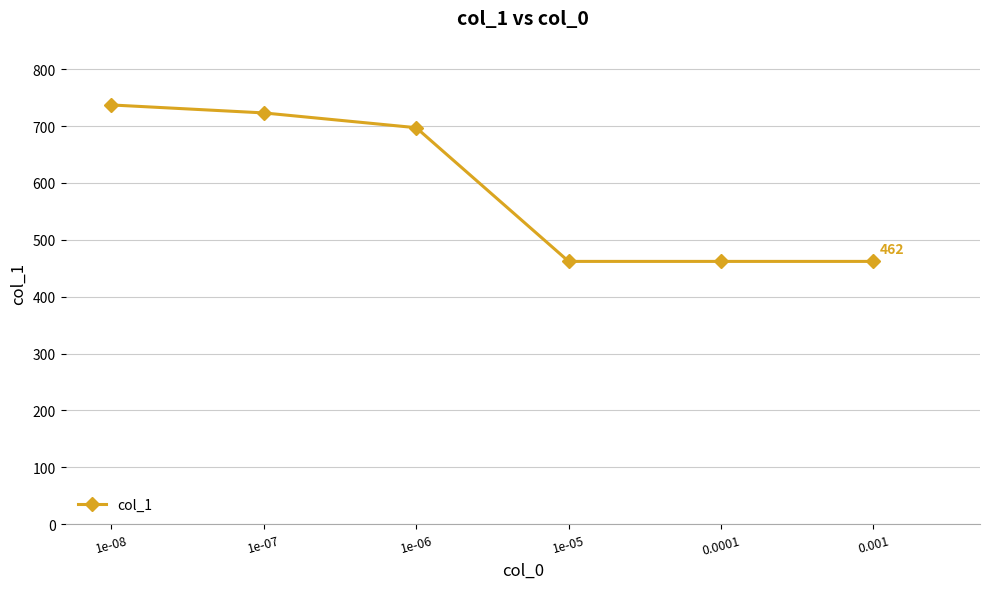

What is the difference between the maximum and minimum values?

275